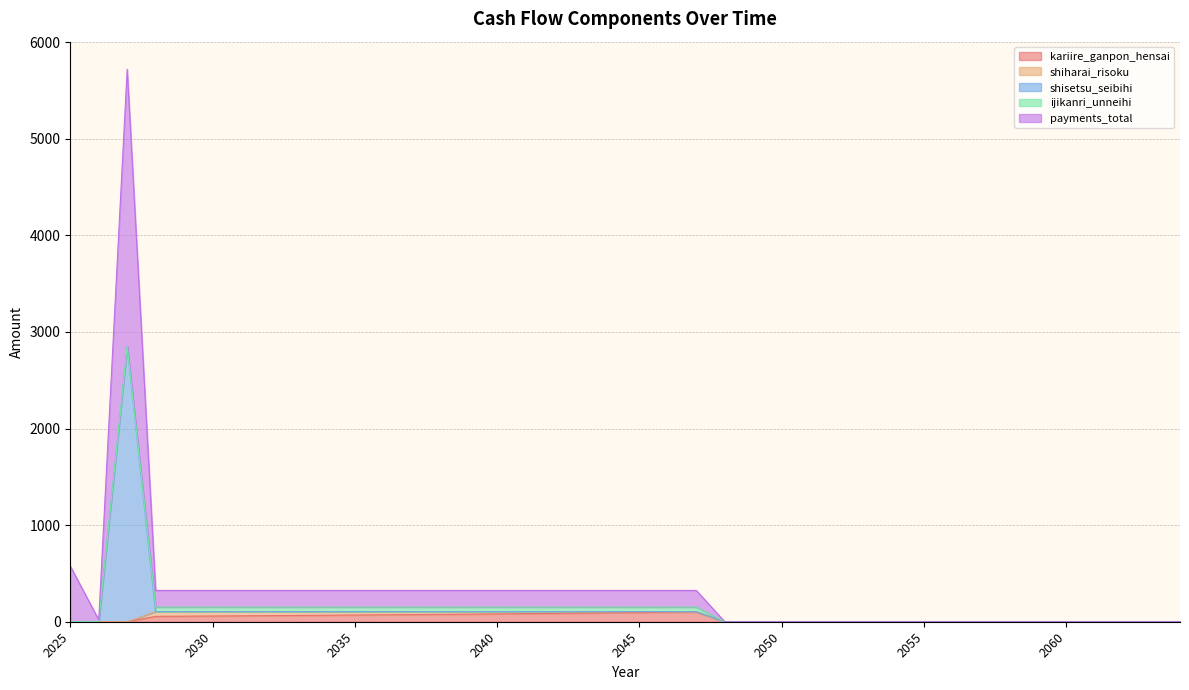

Does the chart have visible grid lines?

Yes